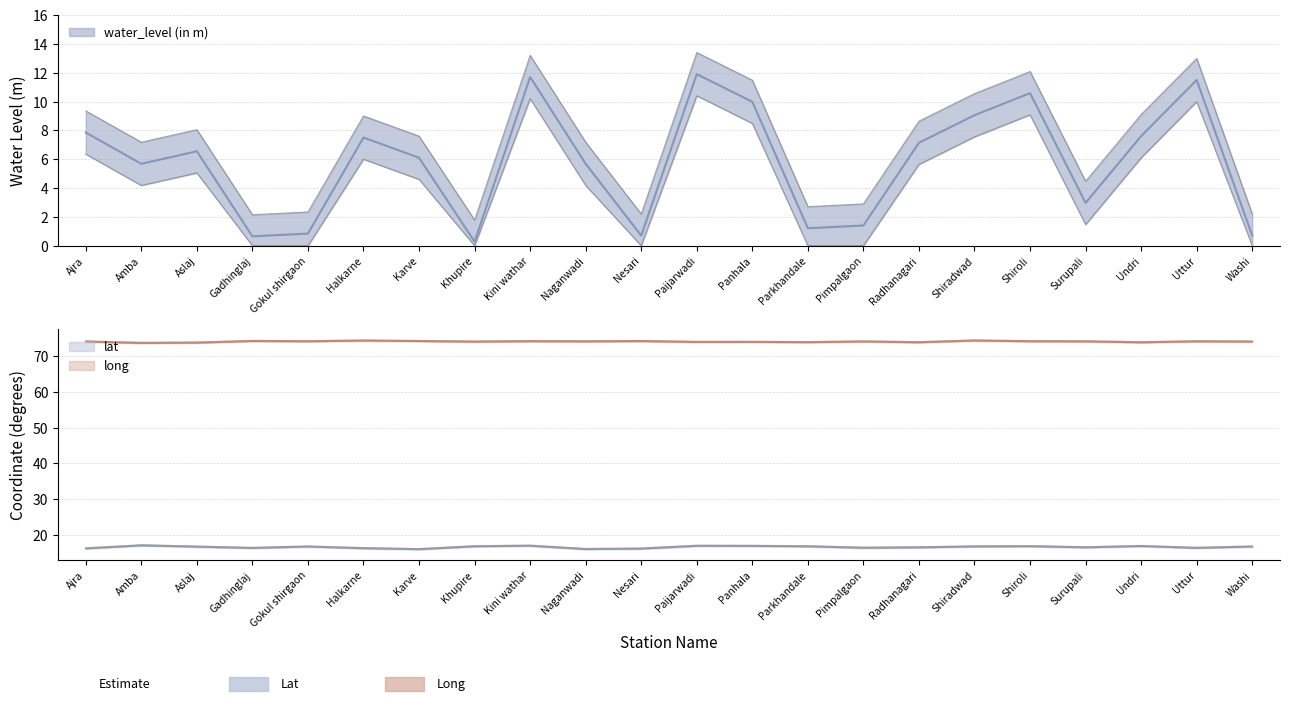

What is the difference between the highest and lowest values at Panhala?

64.1